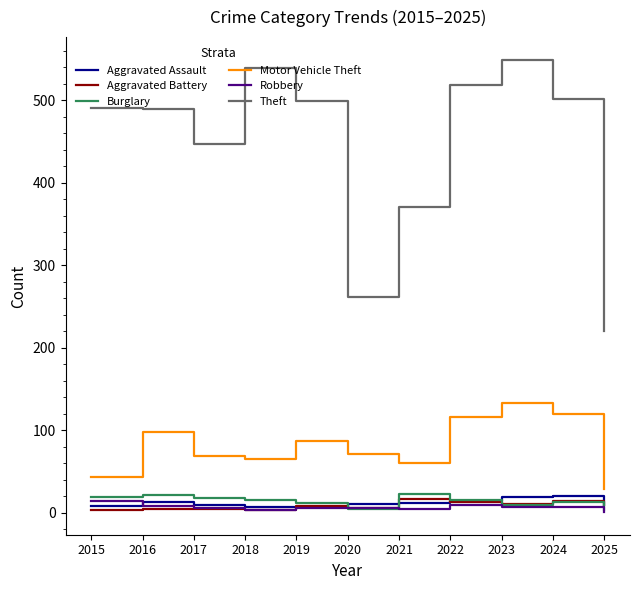

True or false: Motor Vehicle Theft and Robbery cross at least once.

False